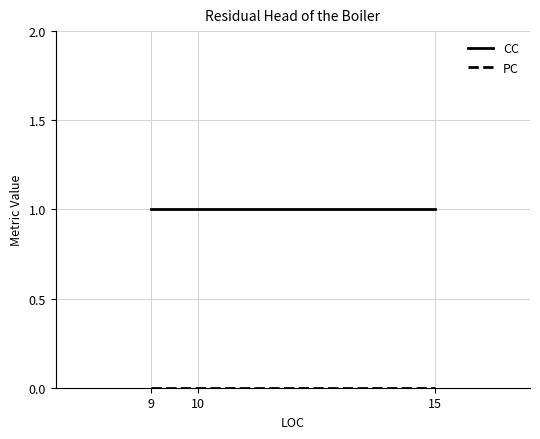

Which series has the largest total across all categories?

CC